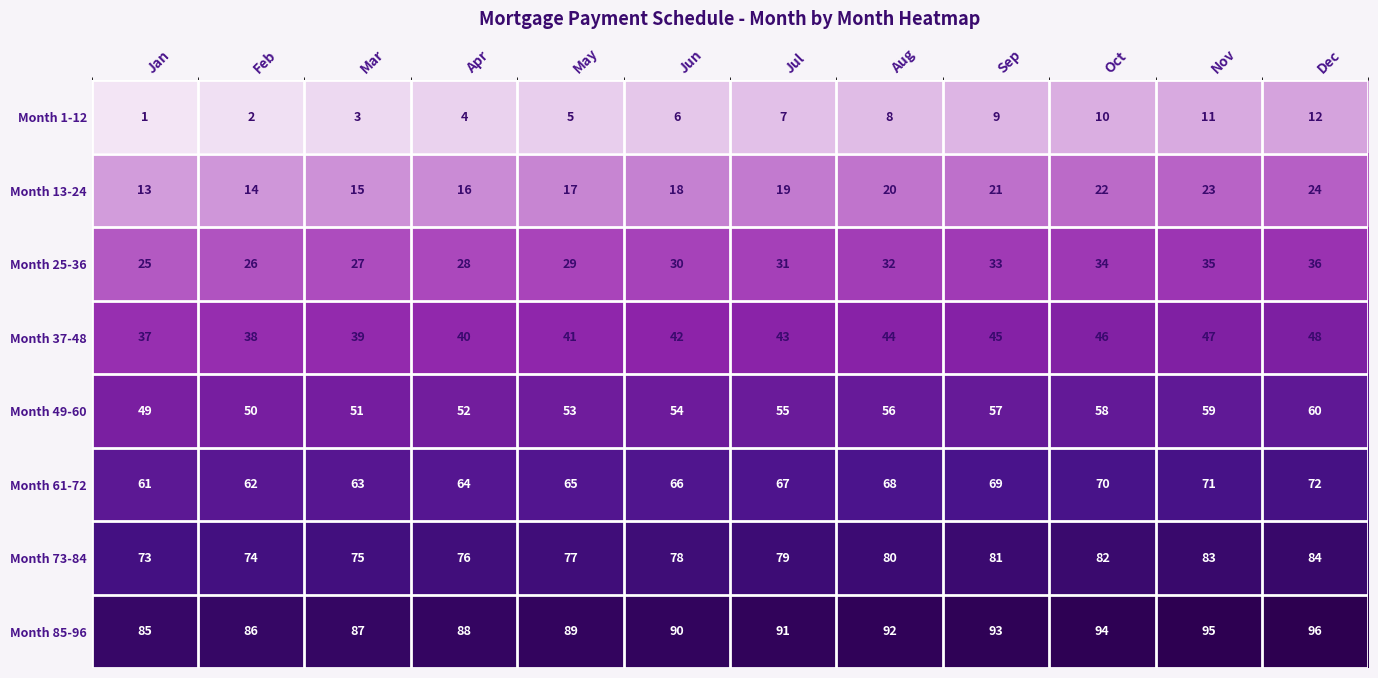

At which label is Month 1-12 closest to 6?

Jun